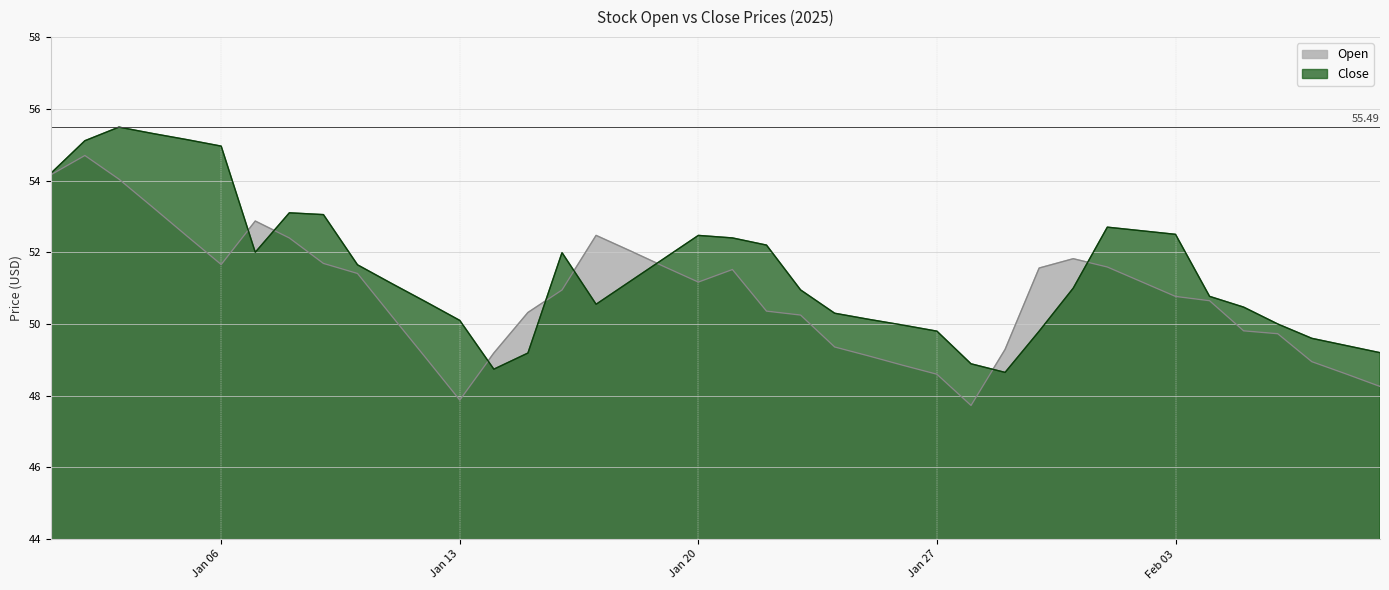

Between 2025-01-01 and 2025-01-28, which series saw the biggest shift?

Open